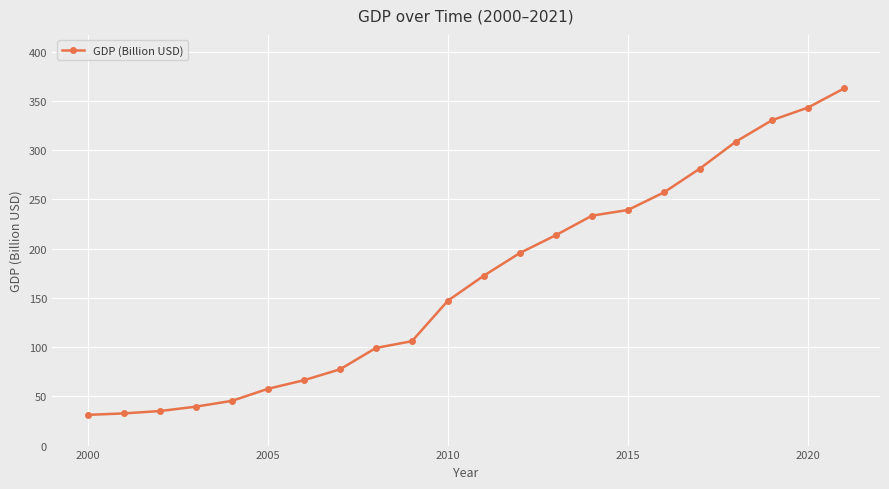

How many distinct data groups are displayed?

1